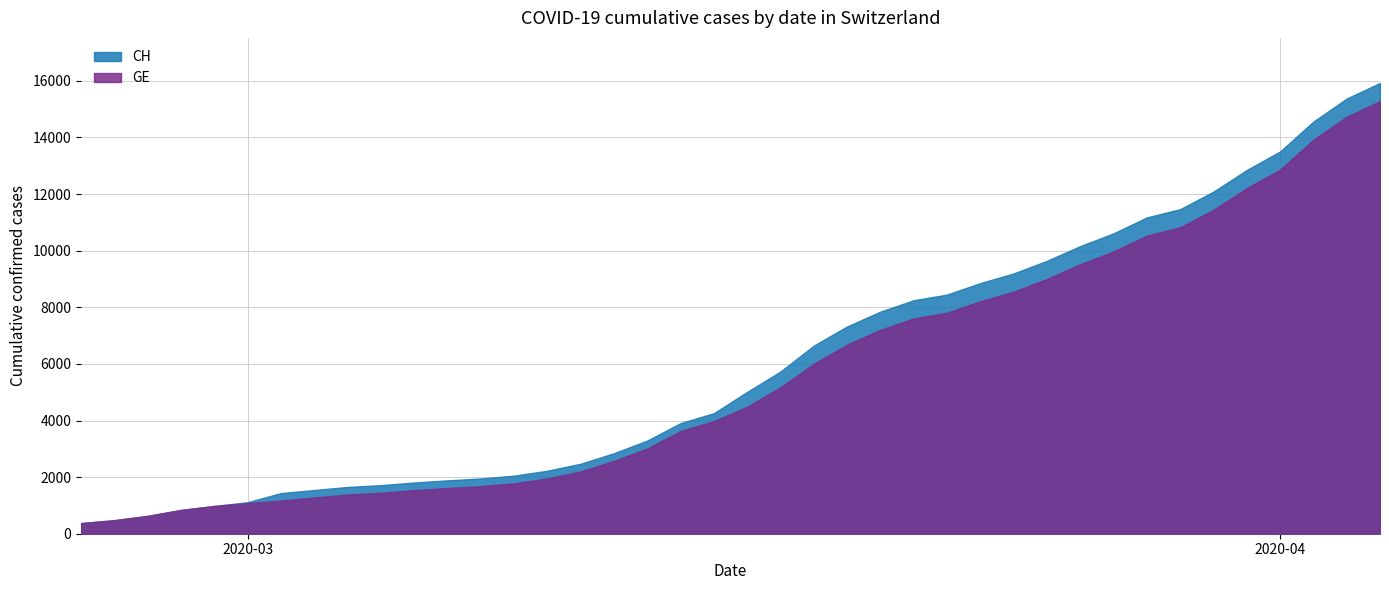

True or false: GE and CH cross at least once.

False